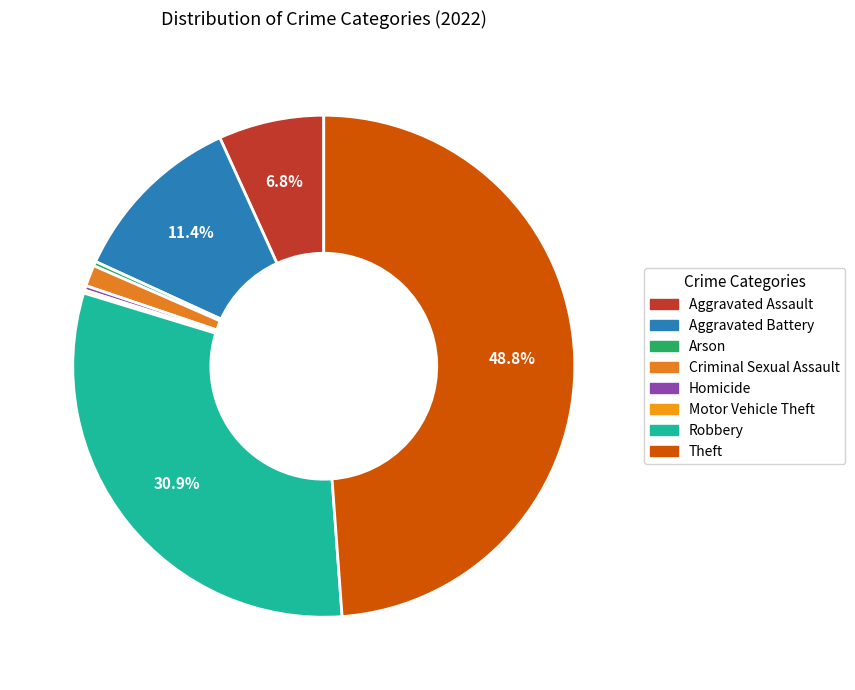

Which category has the biggest portion of the pie?

Theft